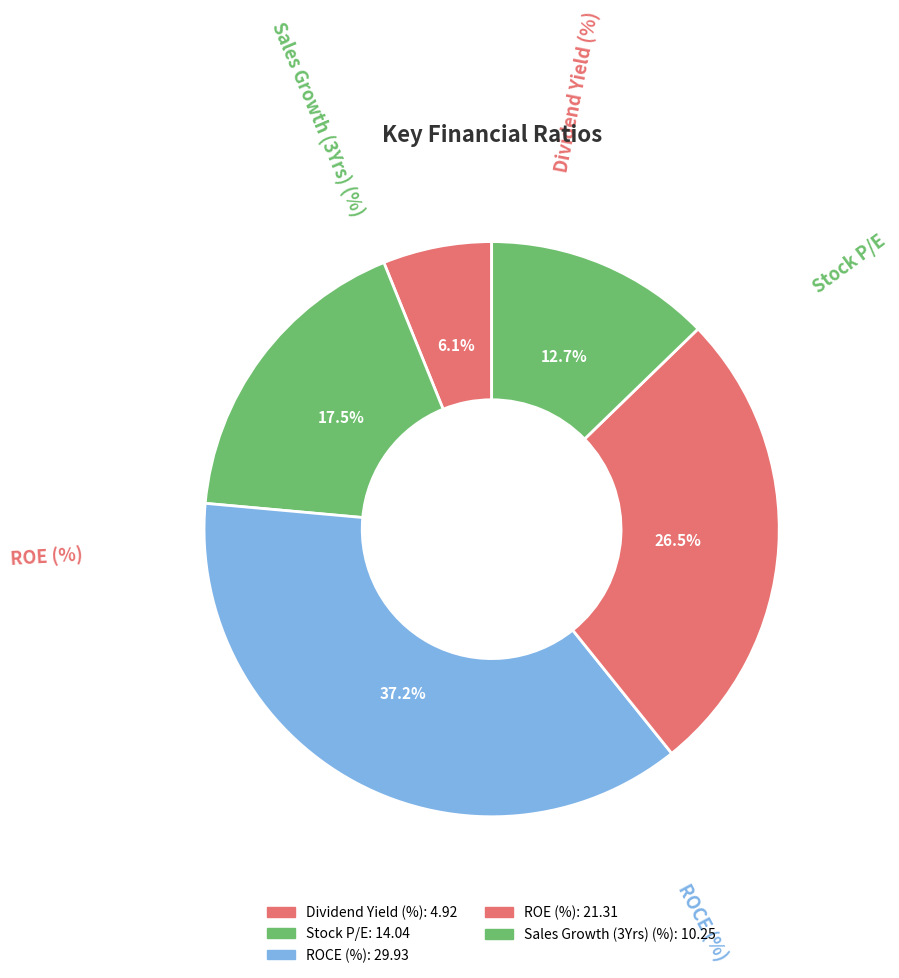

What percentage do Dividend Yield (%) and Sales Growth (3Yrs) (%) together represent?

18.9%